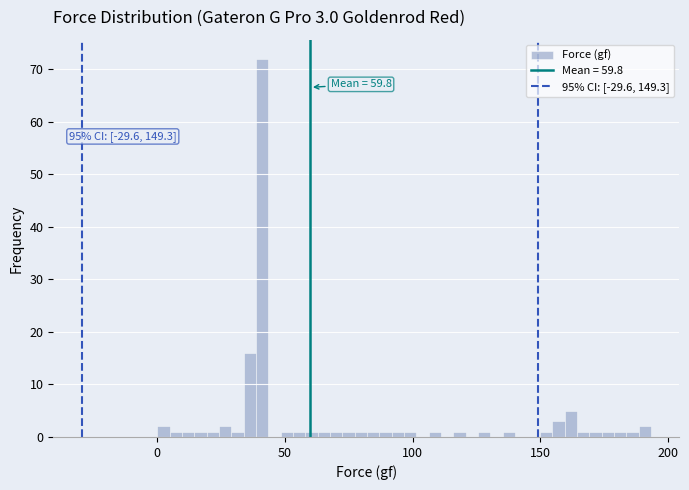

Read against the x-axis, roughly where is the centre of the tallest bar?

40